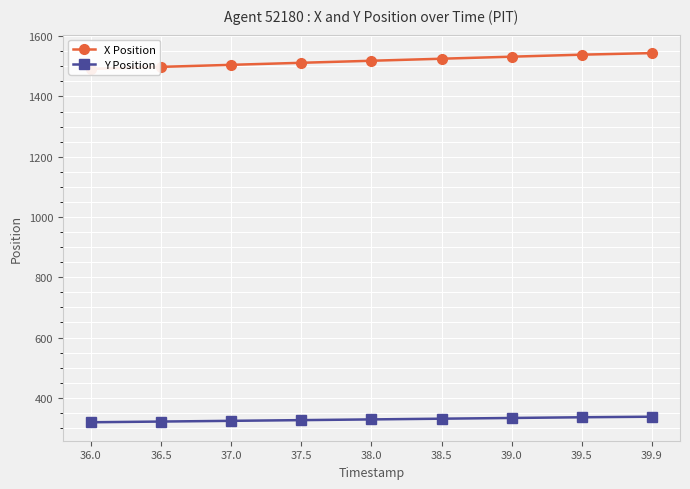

True or false: Y Position and X Position intersect in this chart.

False